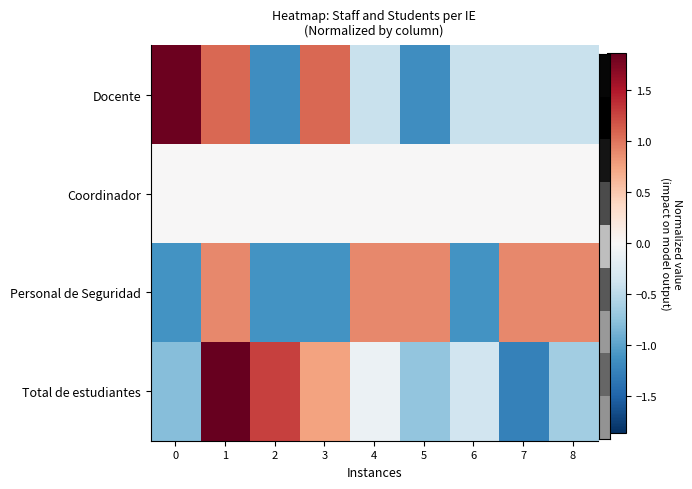

Which has a higher value, 6 or 2?

6